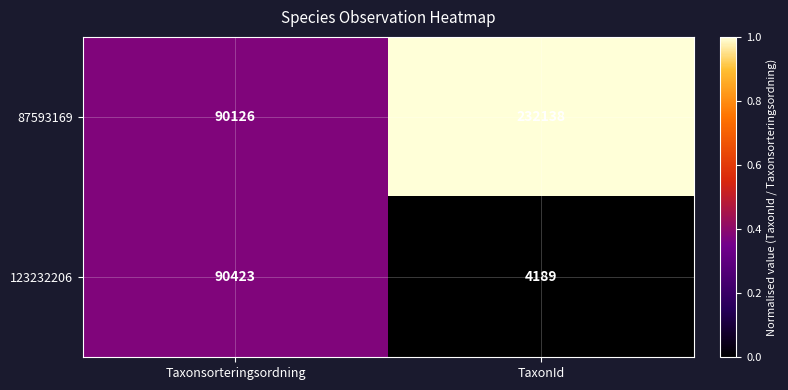

What is the spread (max minus min) of values at TaxonId?

227949